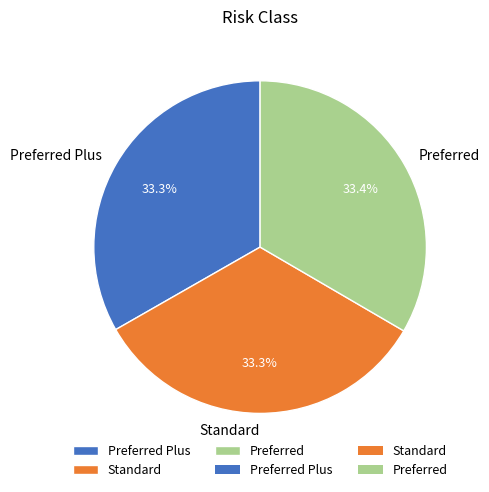

True or false: Preferred Plus accounts for 27% of the total.

False